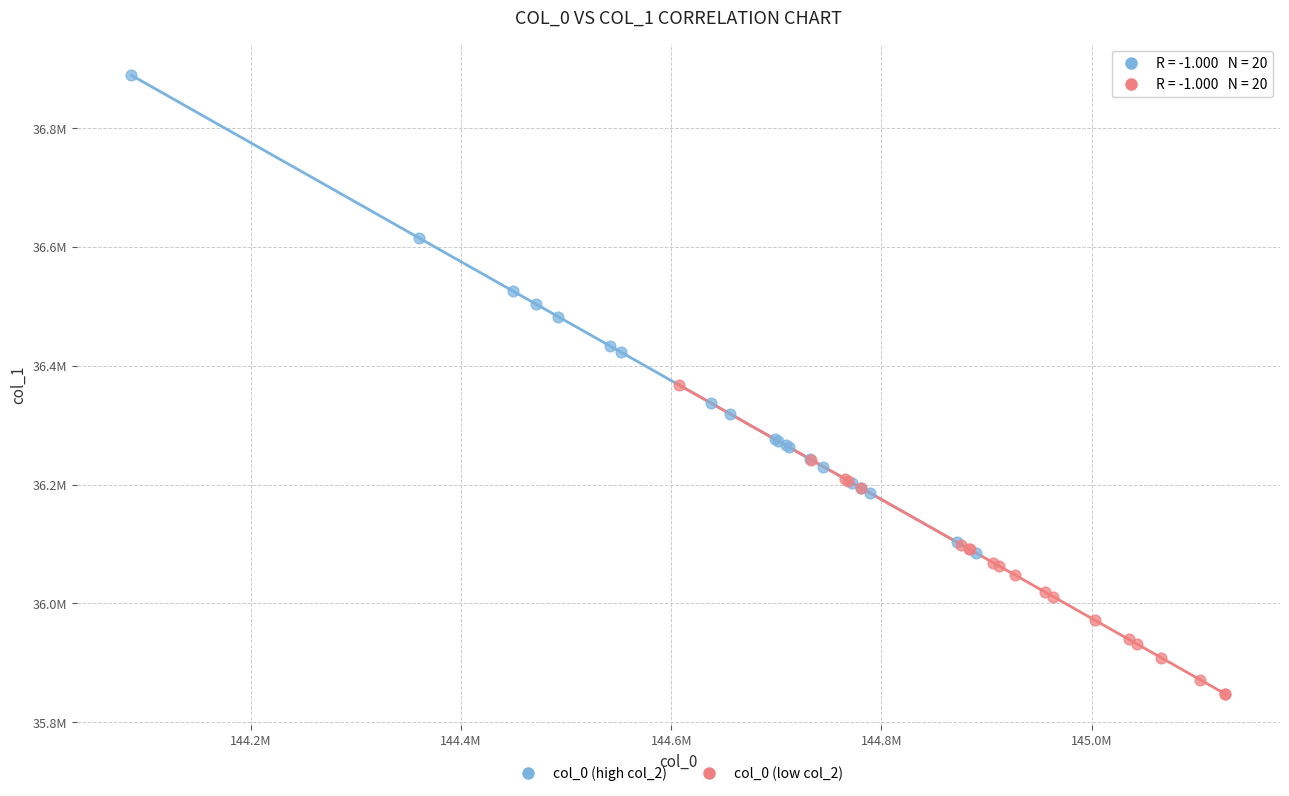

What are all the series names shown in the legend?

col_0 (high col_2), col_0 (low col_2)